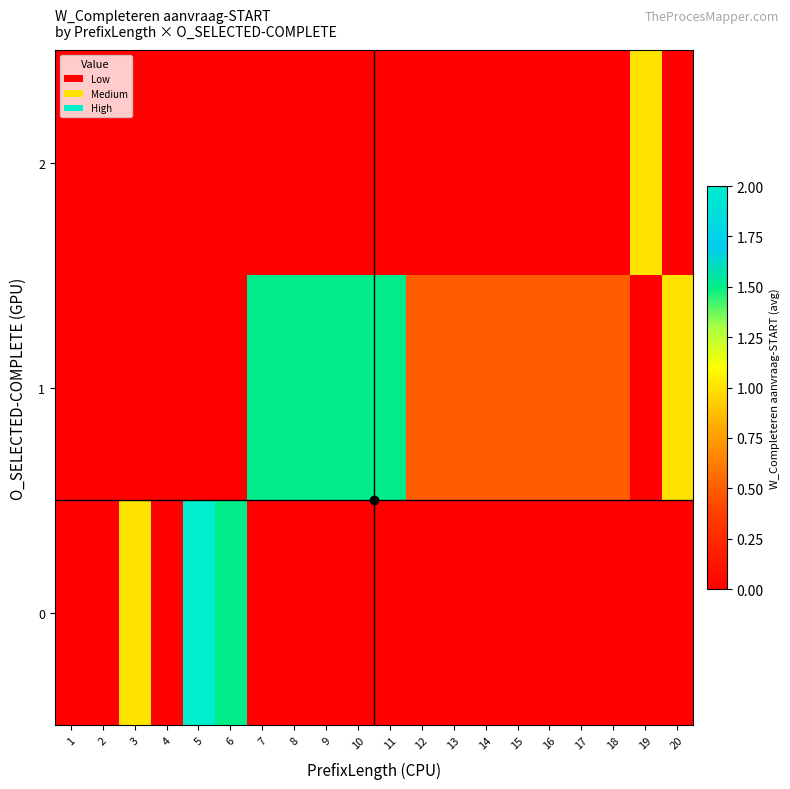

What is the total value across all series at 11?

1.5